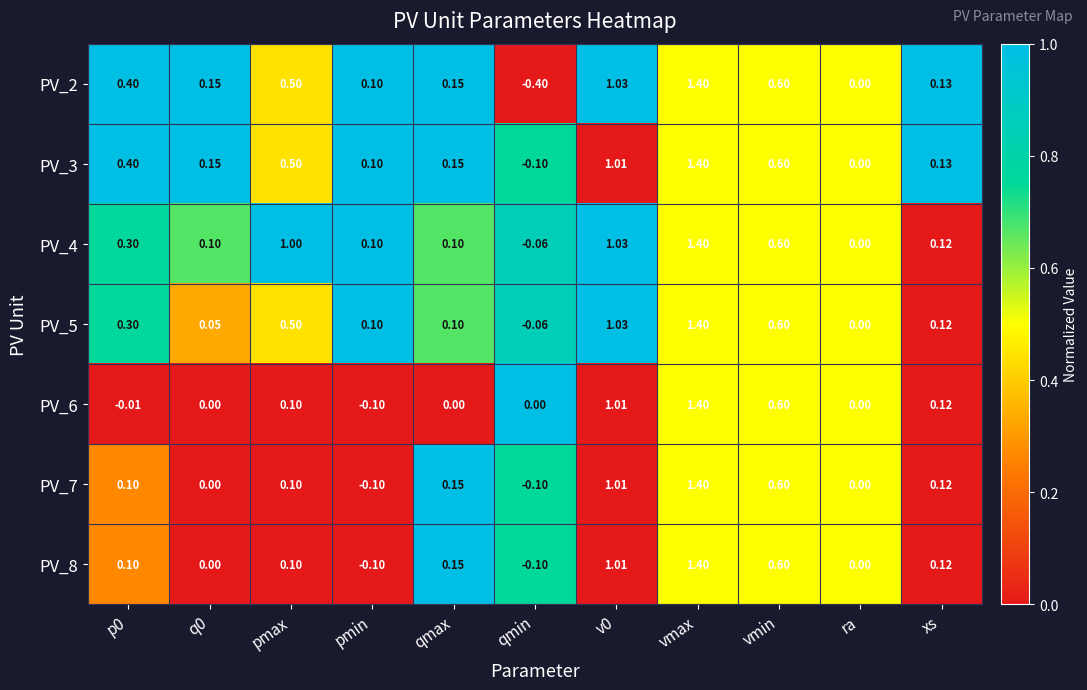

Which category has the lowest value in the PV_5 series?

qmin